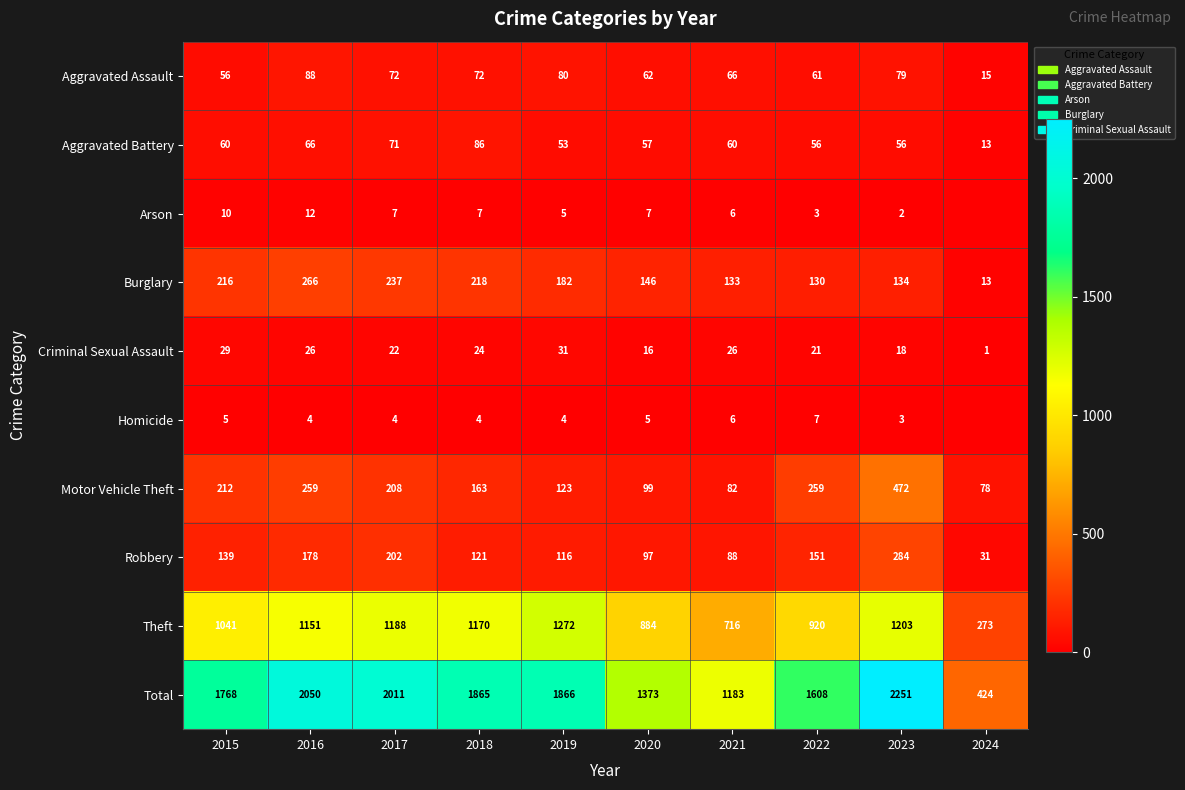

True or false: Burglary has a value of 237 at 2017.

True